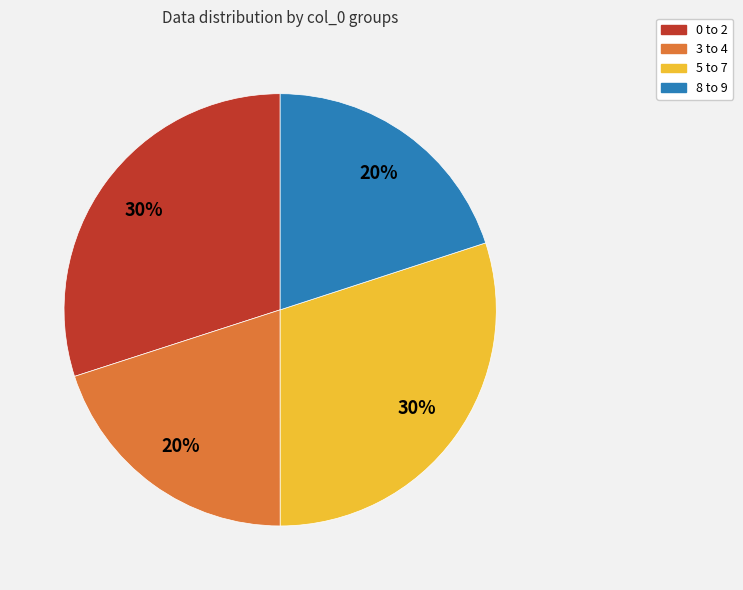

To the nearest percent, what is the average slice percentage?

25%